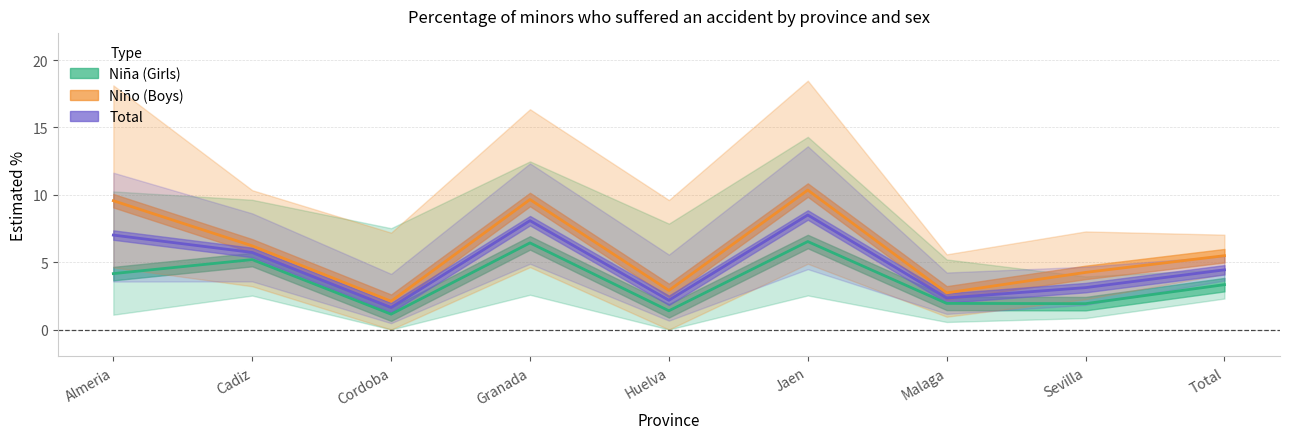

True or false: Niño (Boys) has more than 2 interior local peaks.

False